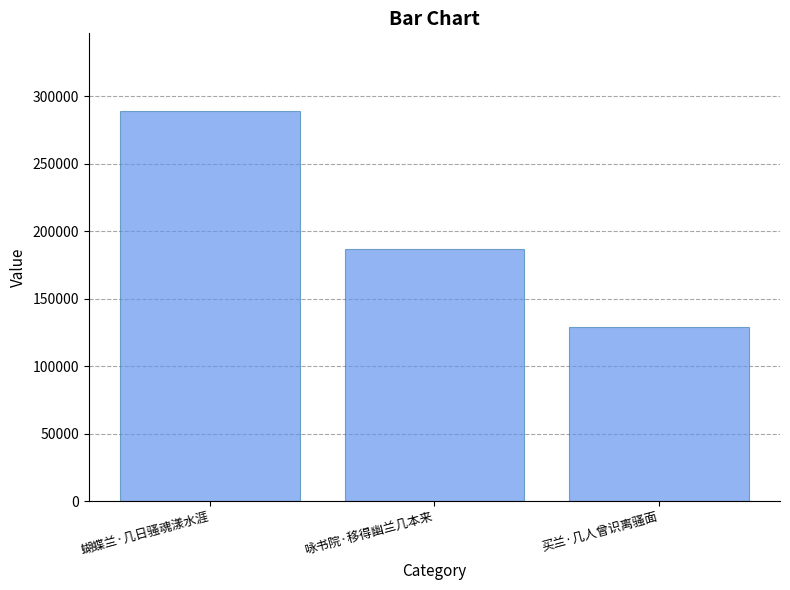

What is the label of the 3rd bar from the left?

买兰·几人曾识离骚面